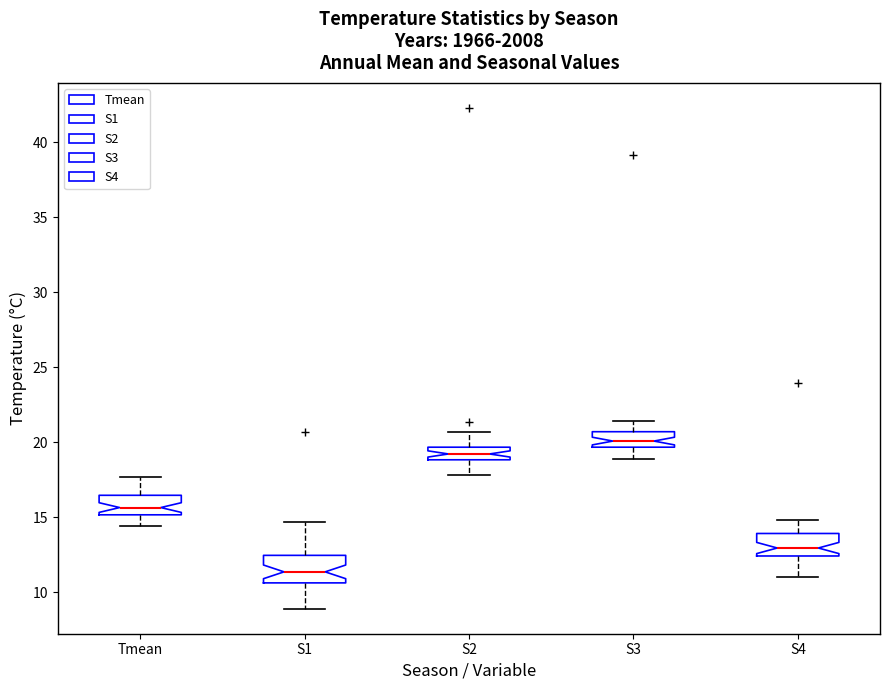

Where does the median line of the box for S1 sit on the y-axis? The values are not printed on the chart, so give them approximately, as read against the axis.

11.5